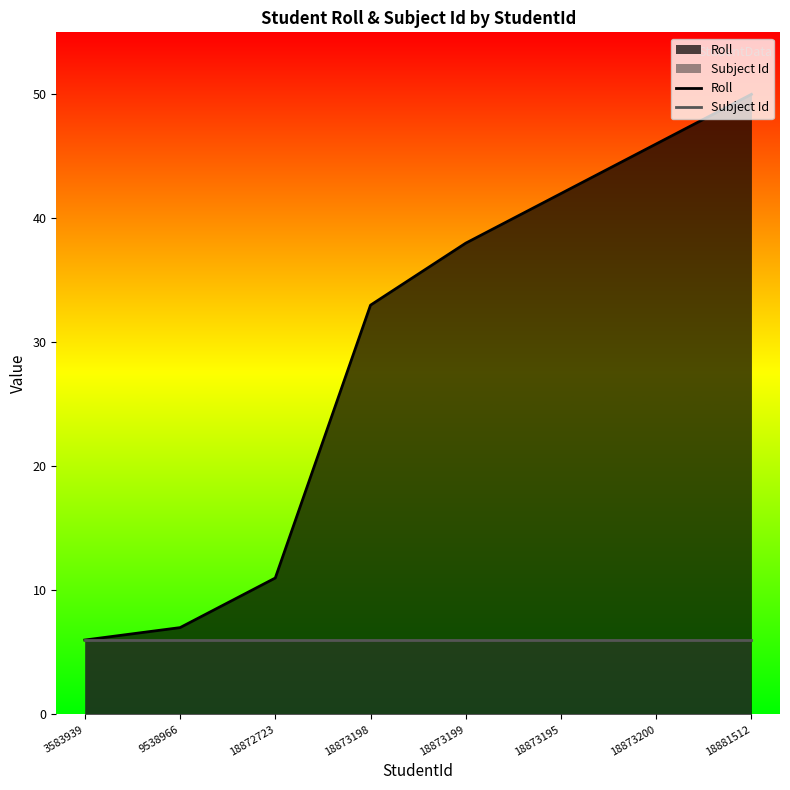

What are all the series names shown in the legend?

Roll, Subject Id